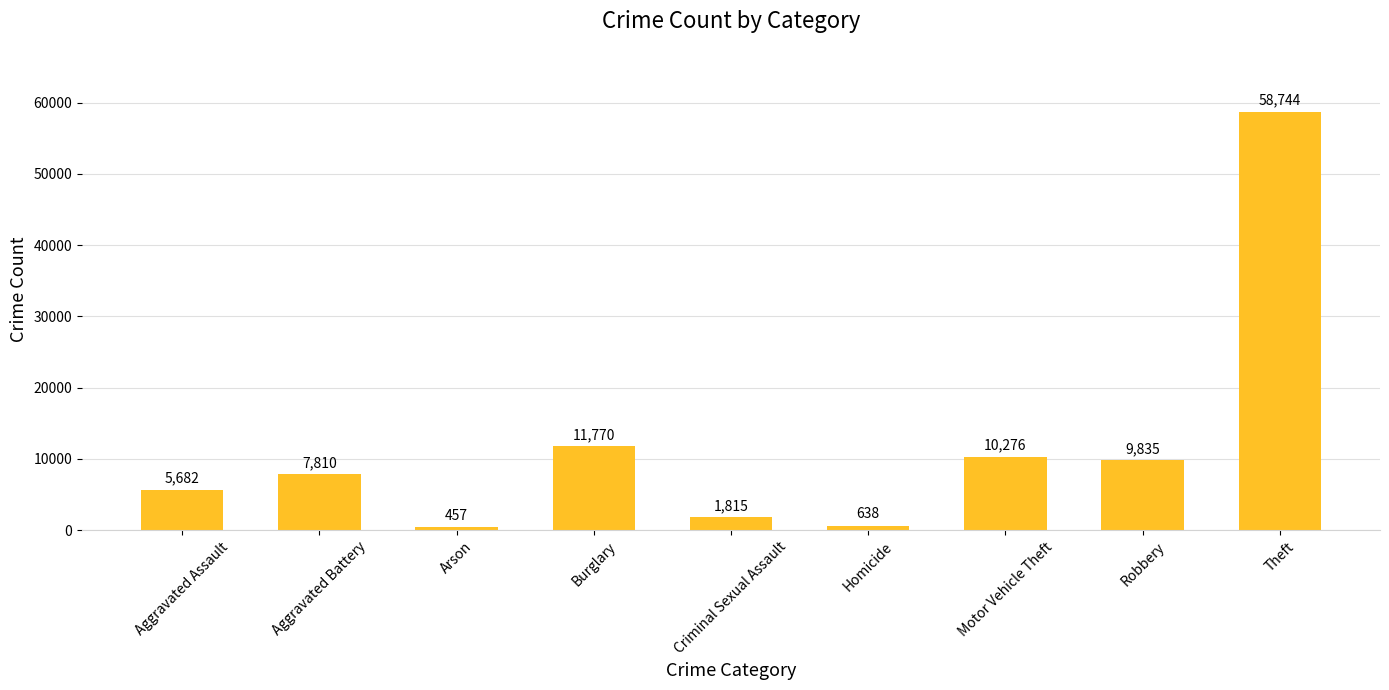

The chart shows a value of 10275.8 at Motor Vehicle Theft. True or false?

True